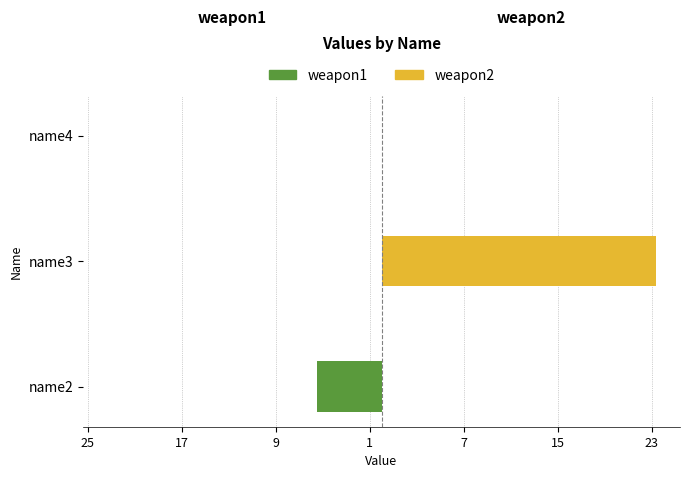

Is it true that weapon2 equals 0.0 at name4?

True